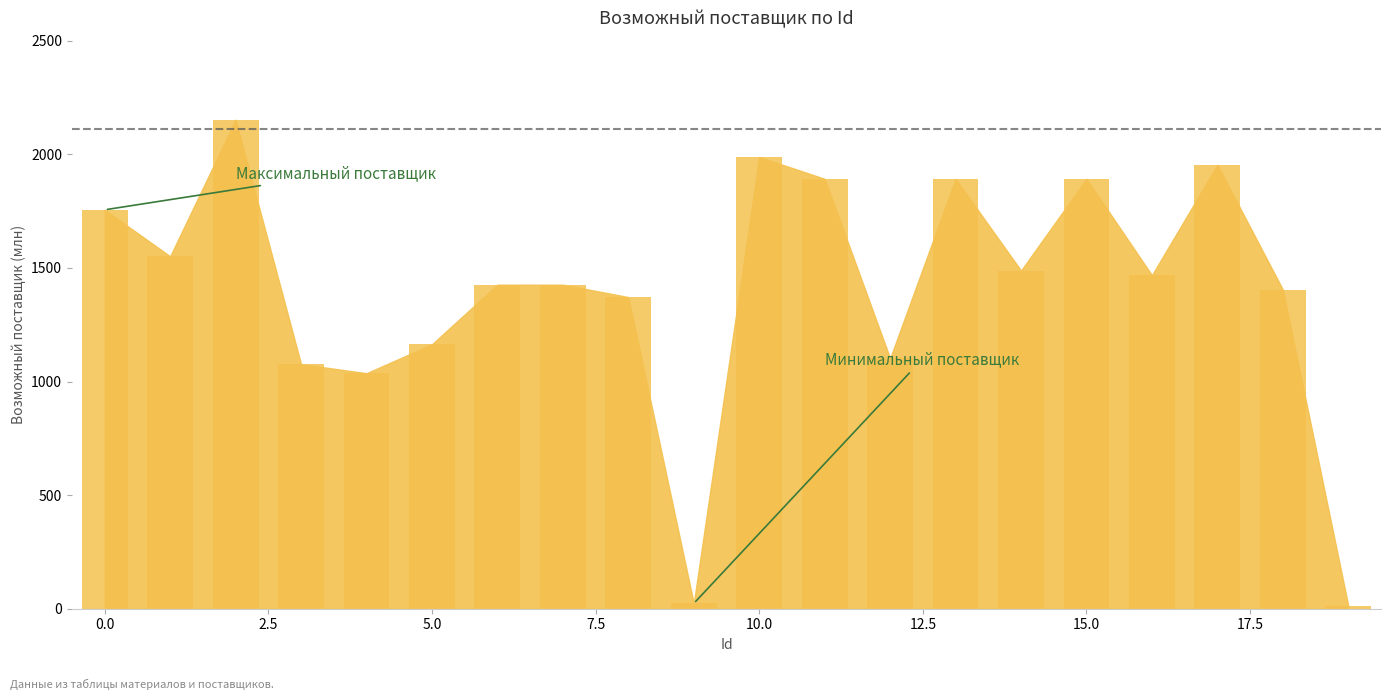

What is the average value?

1403.9